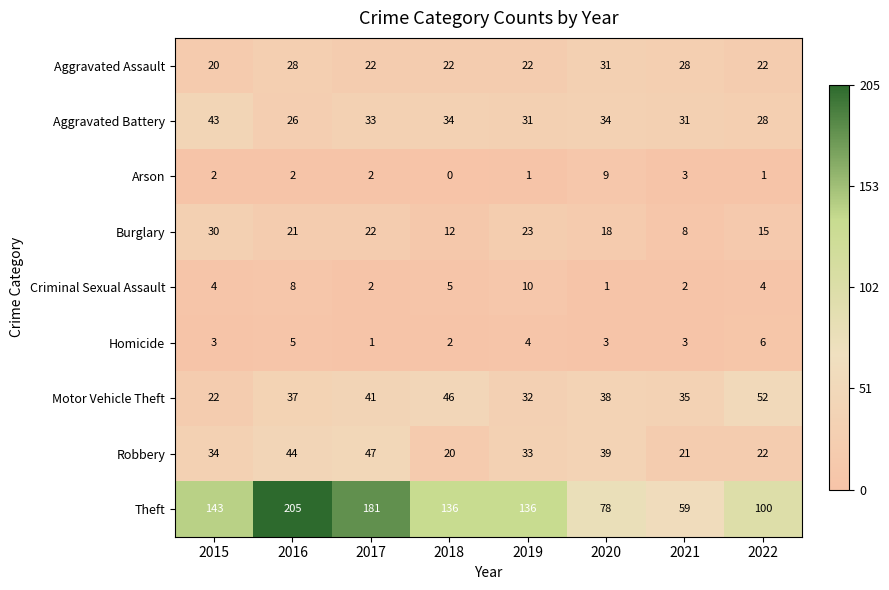

Where is Robbery nearest to the value 33?

2019